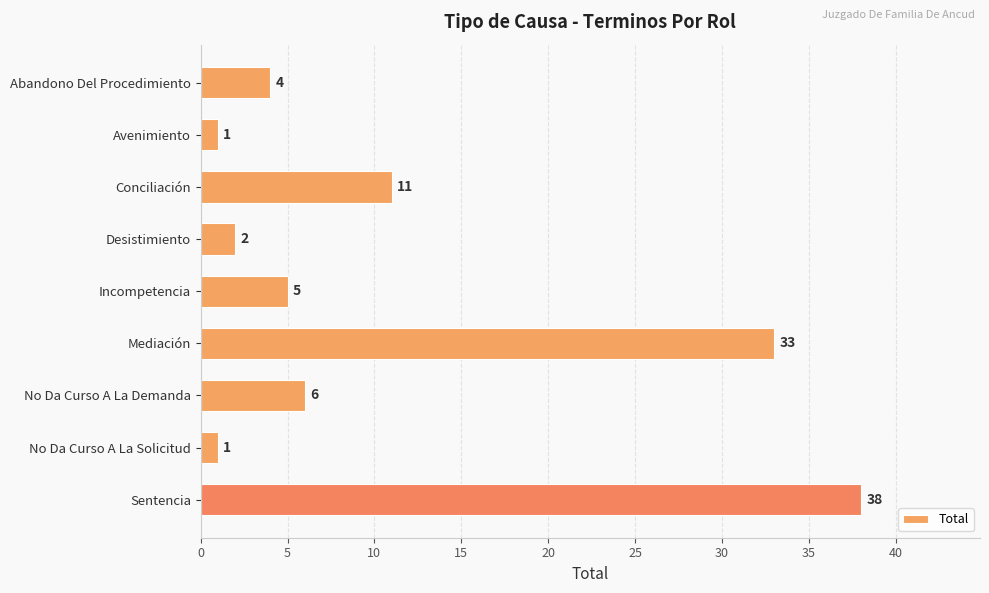

What is the average value?

11